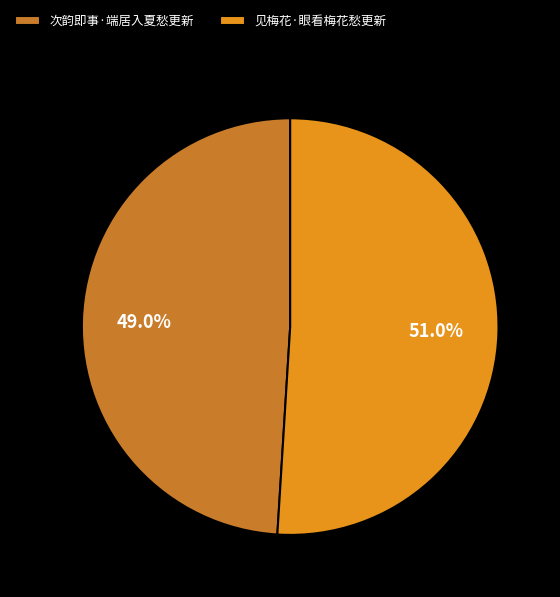

To the nearest percent, what is the difference between the largest and smallest slice percentages?

2%